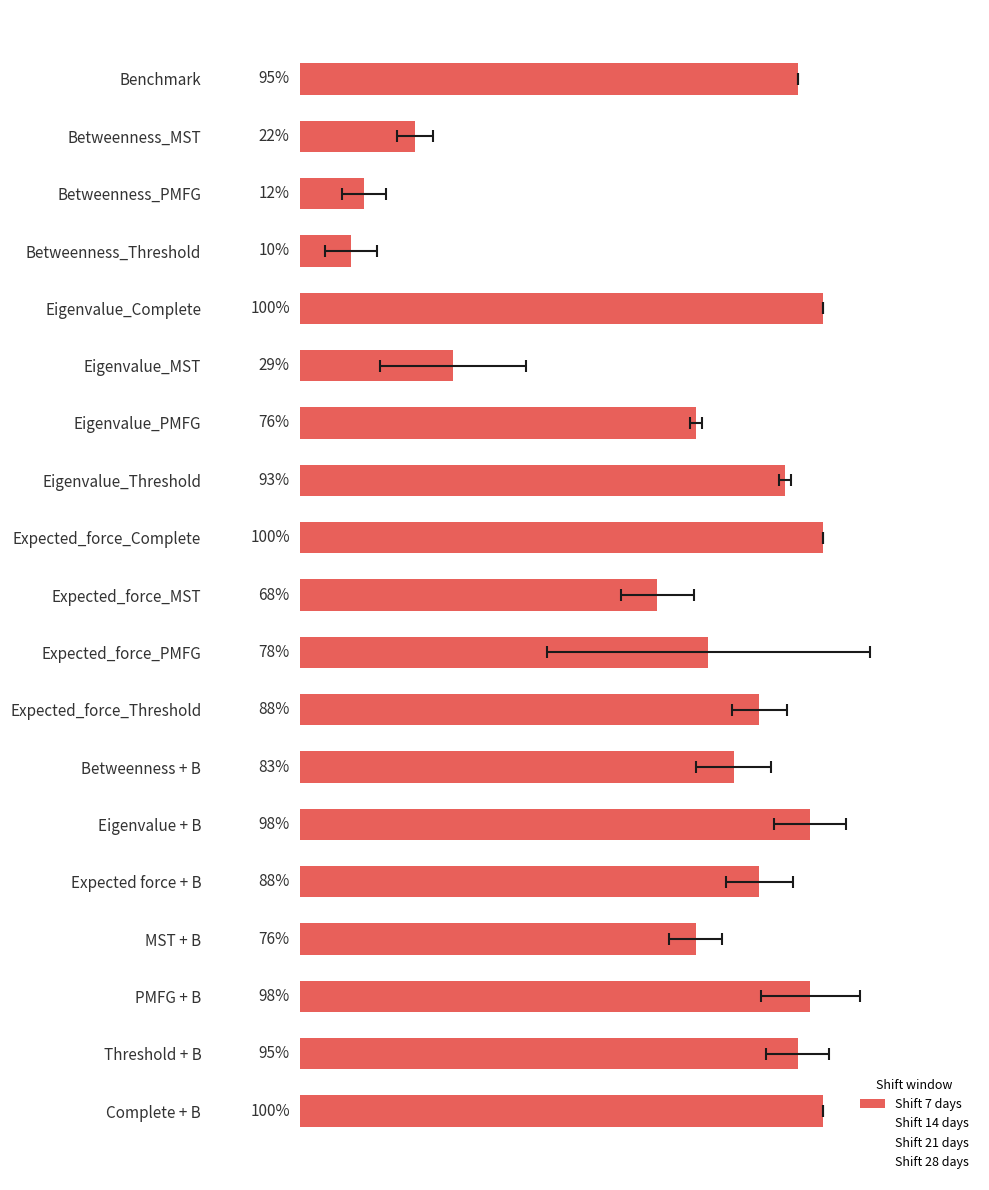

How many values in the Shift 14 days series are below 75?

9